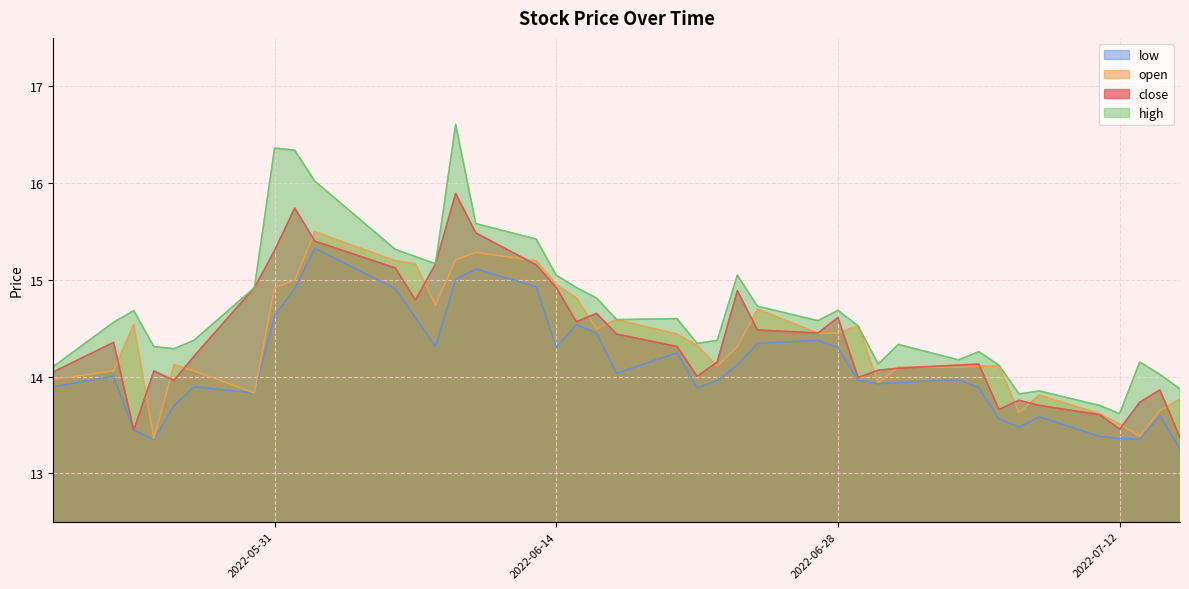

What are all the series names shown in the legend?

low, open, close, high